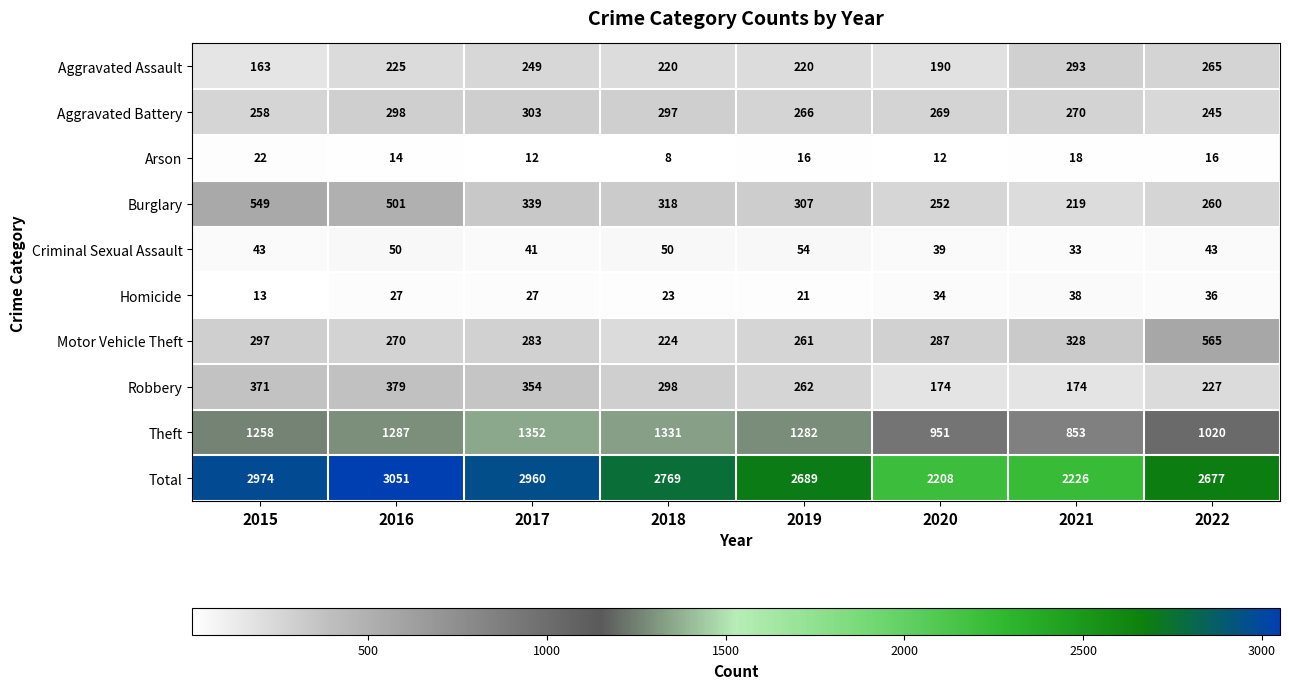

What is the sum of all Robbery values?

2239